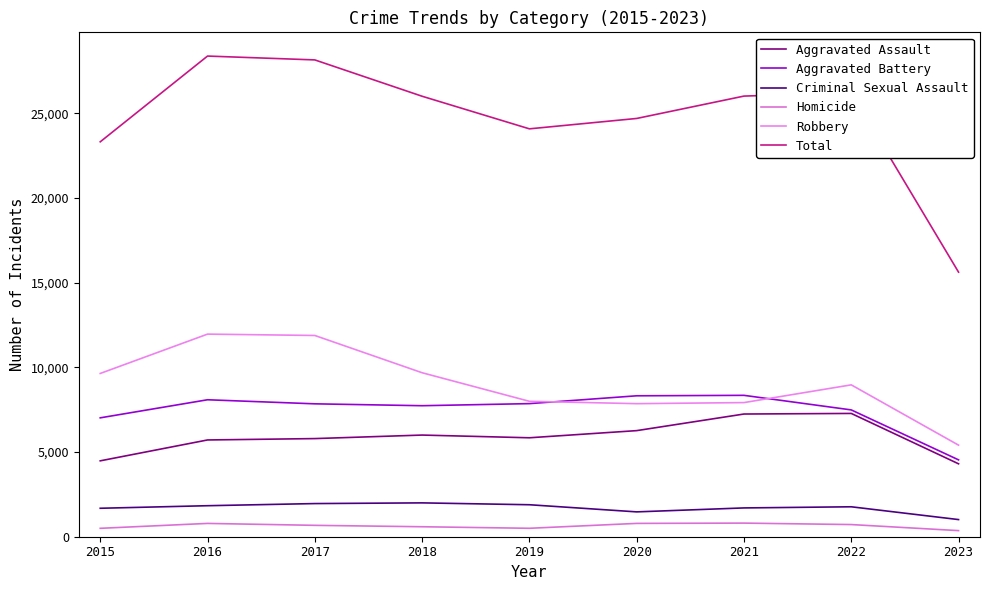

True or false: Homicide and Robbery cross at least once.

False